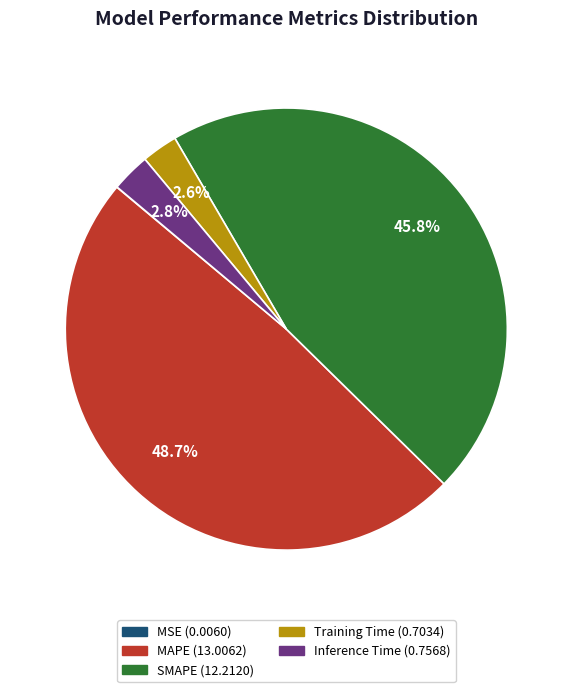

Which category has the biggest portion of the pie?

MAPE